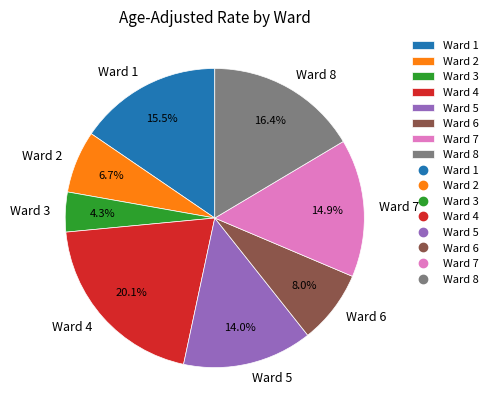

Rank the categories by value from lowest to highest.

Ward 3, Ward 2, Ward 6, Ward 5, Ward 7, Ward 1, Ward 8, Ward 4